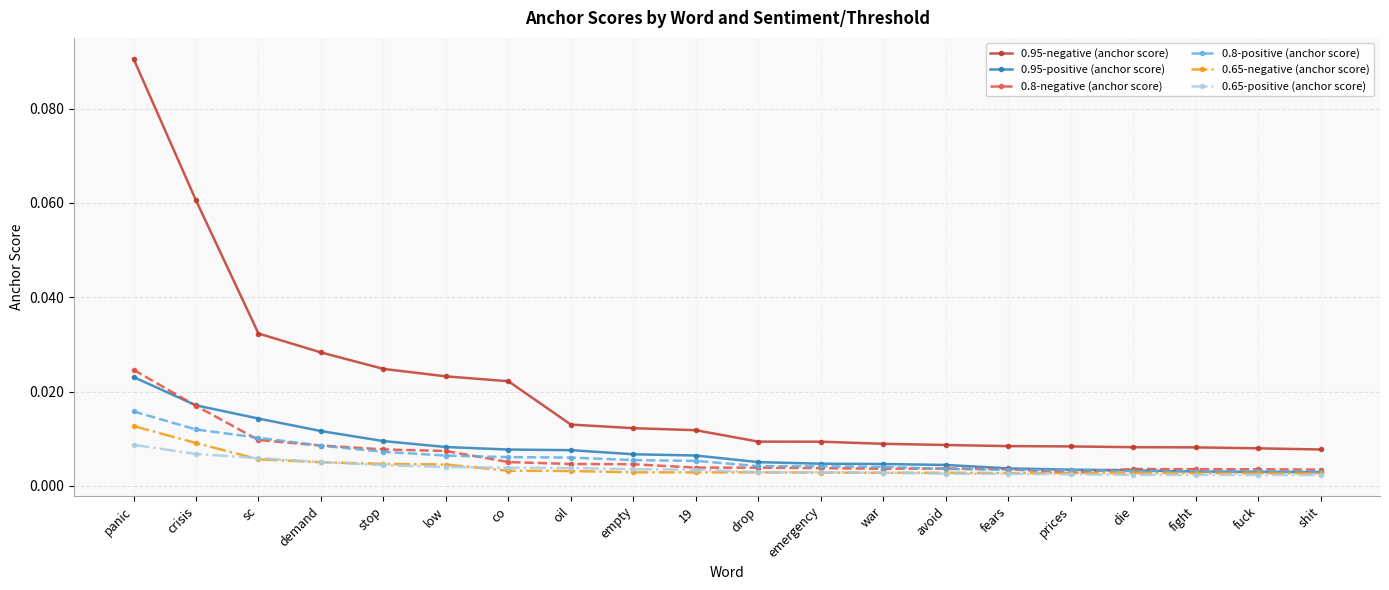

True or false: 0.95-negative (anchor score) and 0.8-negative (anchor score) cross at least once.

False